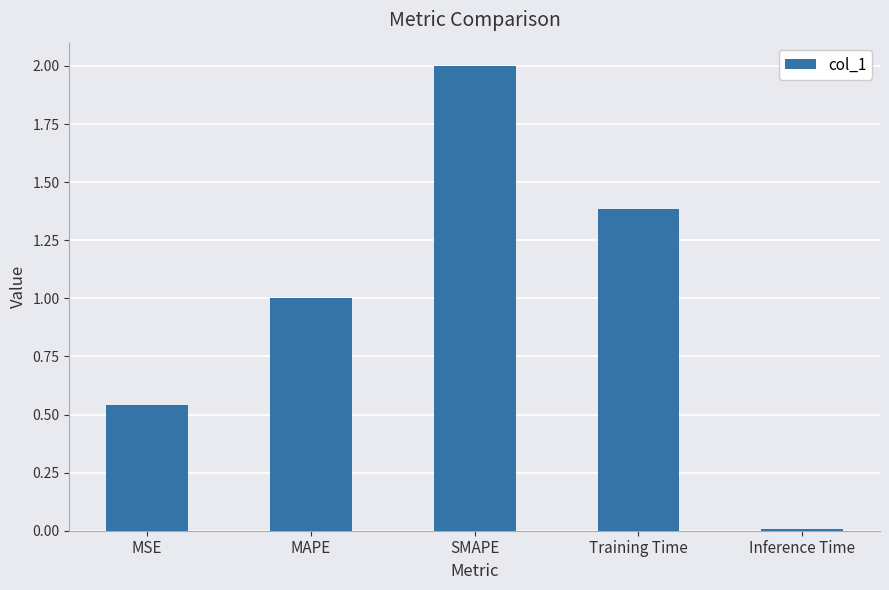

What is the approximate value at Training Time?

1.4